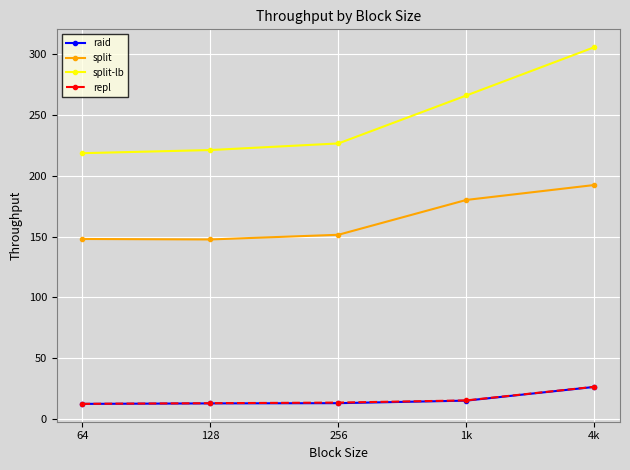

What is the approximate value of repl at 256?

13.6